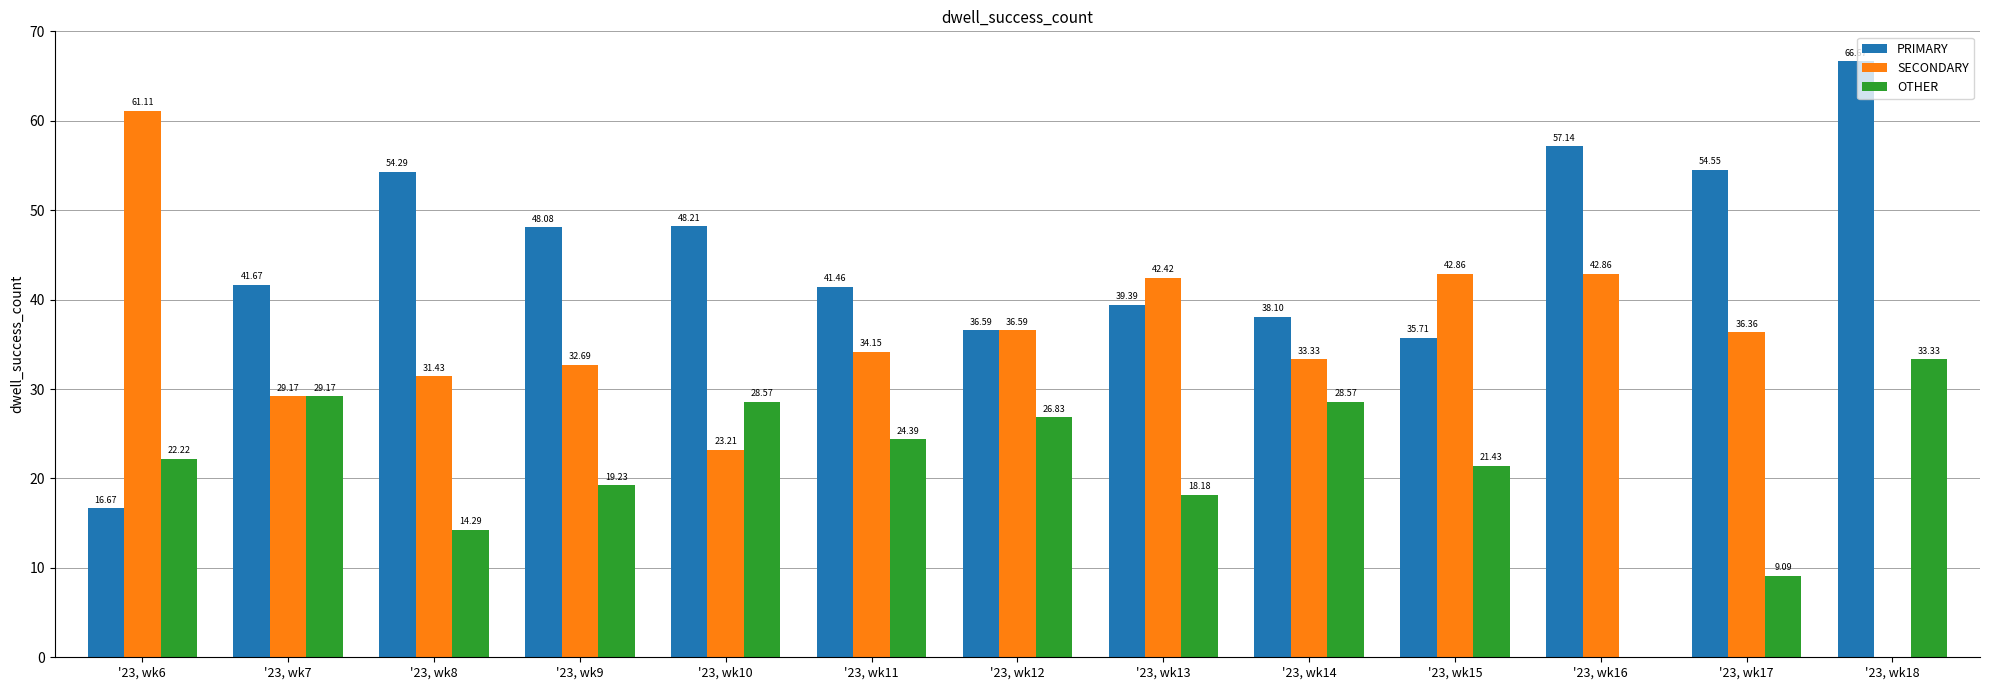

Count the number of data series in this chart.

3